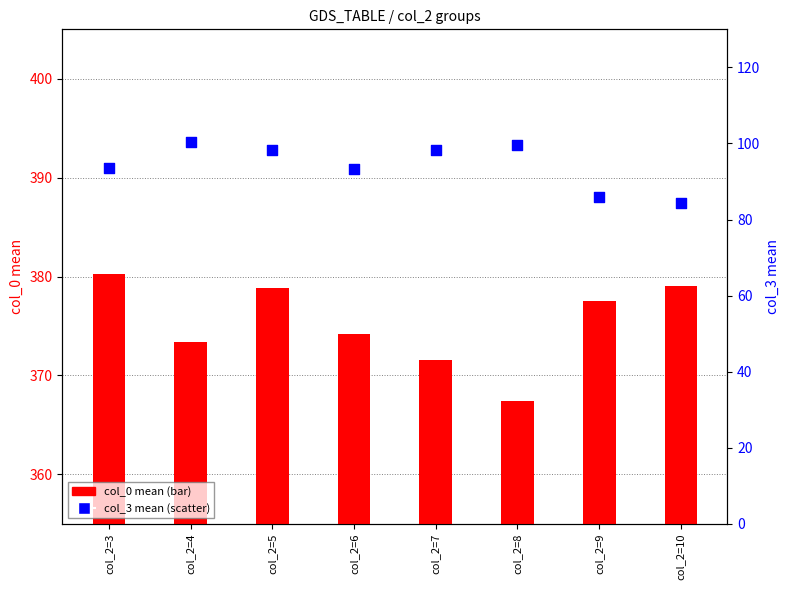

At which category is the sum across all series the highest?

col_2=5